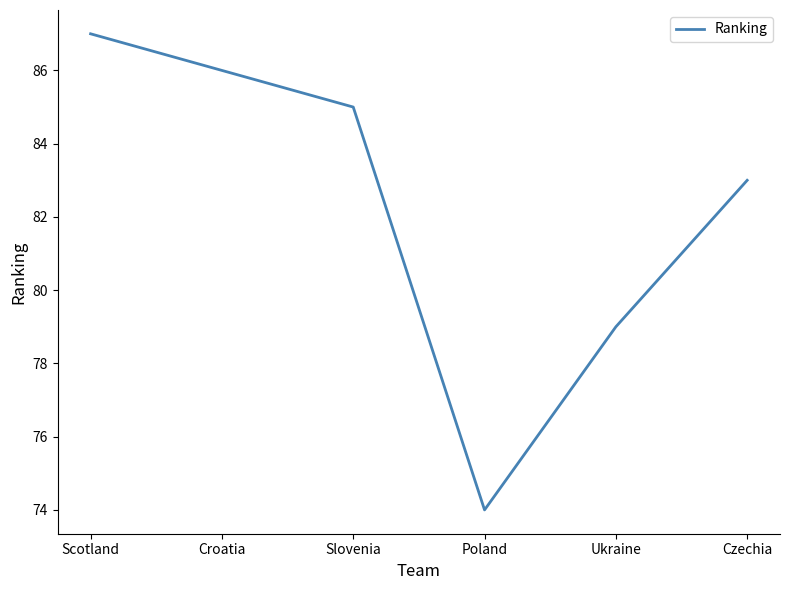

The value at Croatia is 124. True or false?

False